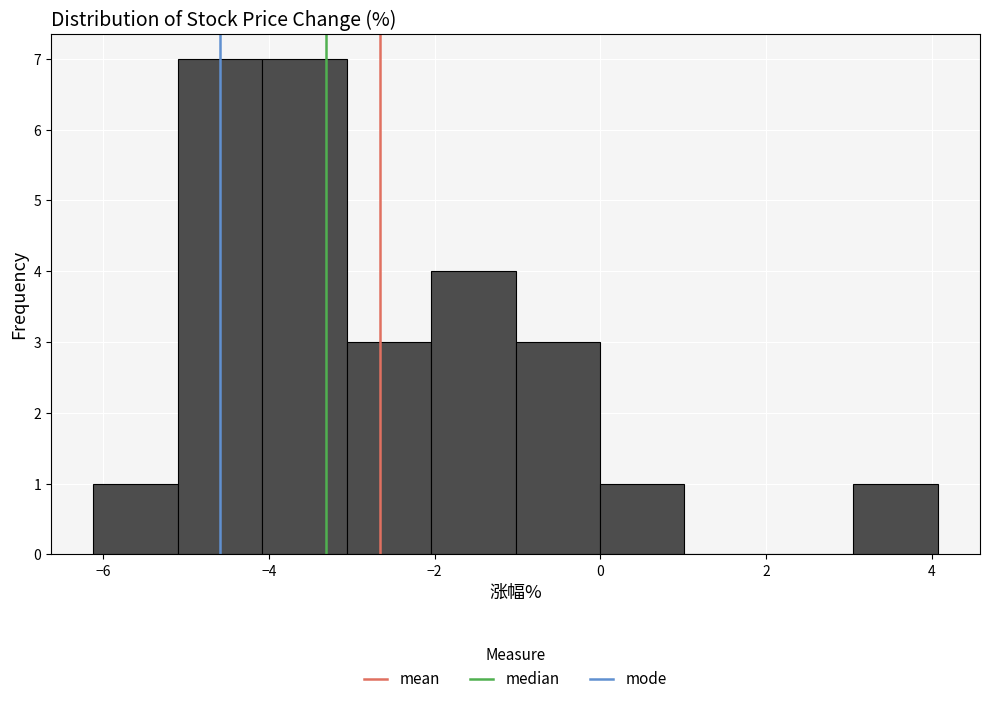

What is the height of the bar covering 3.0 to 4.0 on the x-axis? Neither the bar edges nor the heights are printed on the chart, so give them approximately, as read against the axes.

1